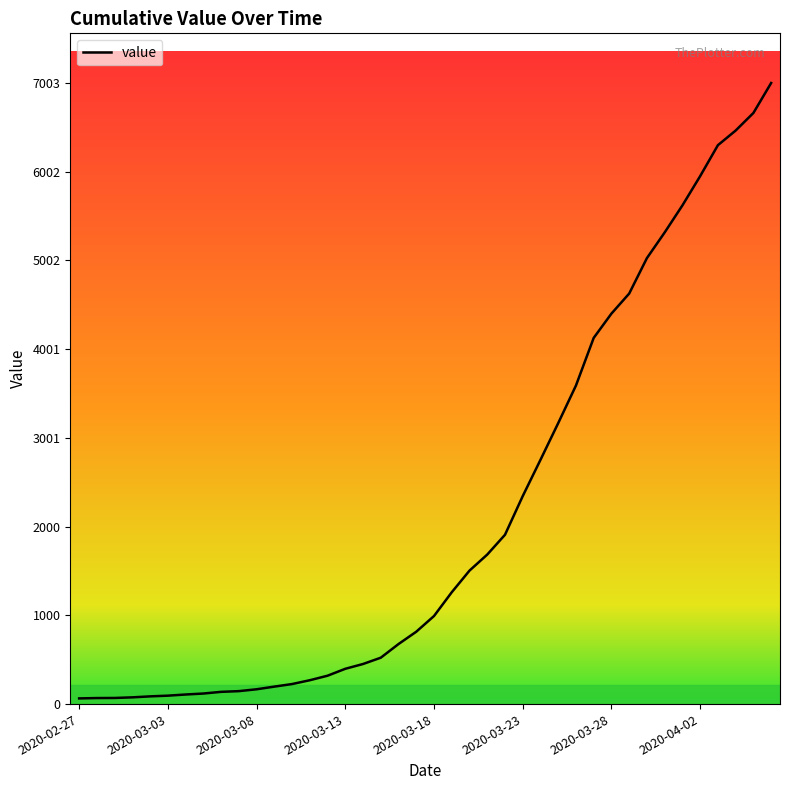

What is the greatest value displayed?

7003